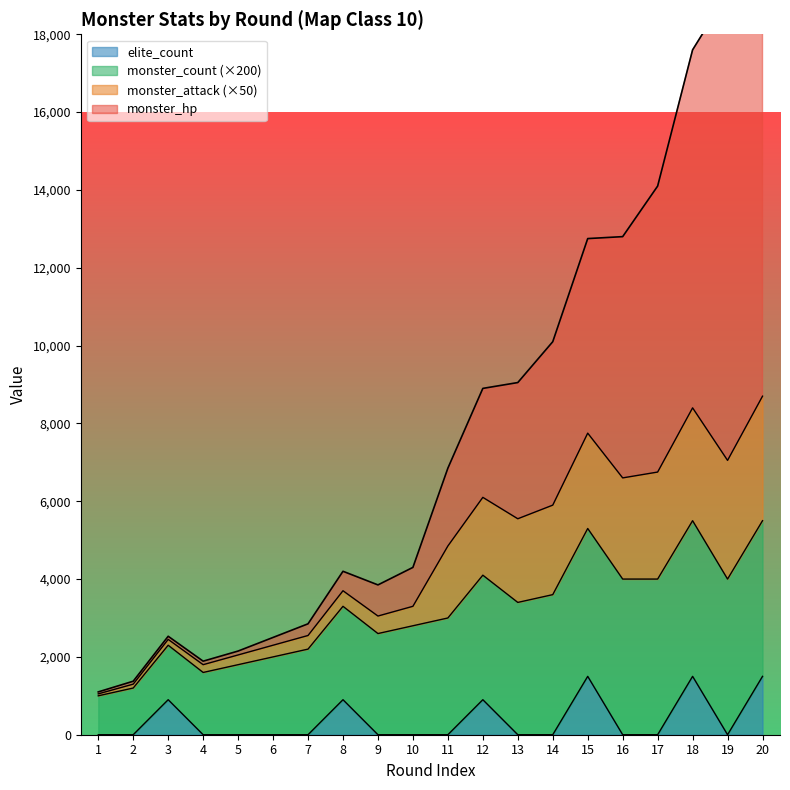

True or false: elite_count has more than 2 points higher than both neighbors.

True